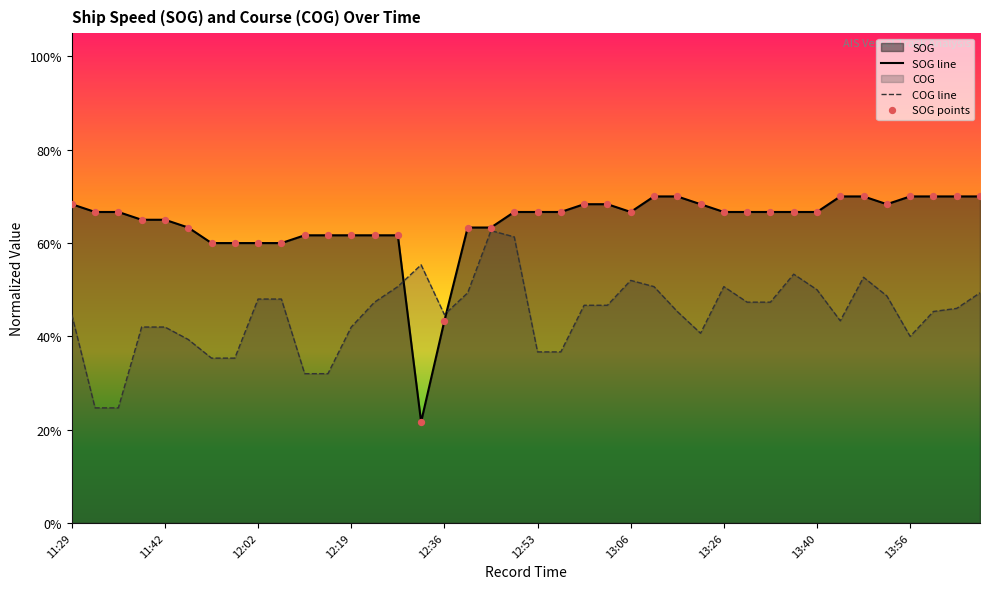

At which category is the sum across all series the highest?

19